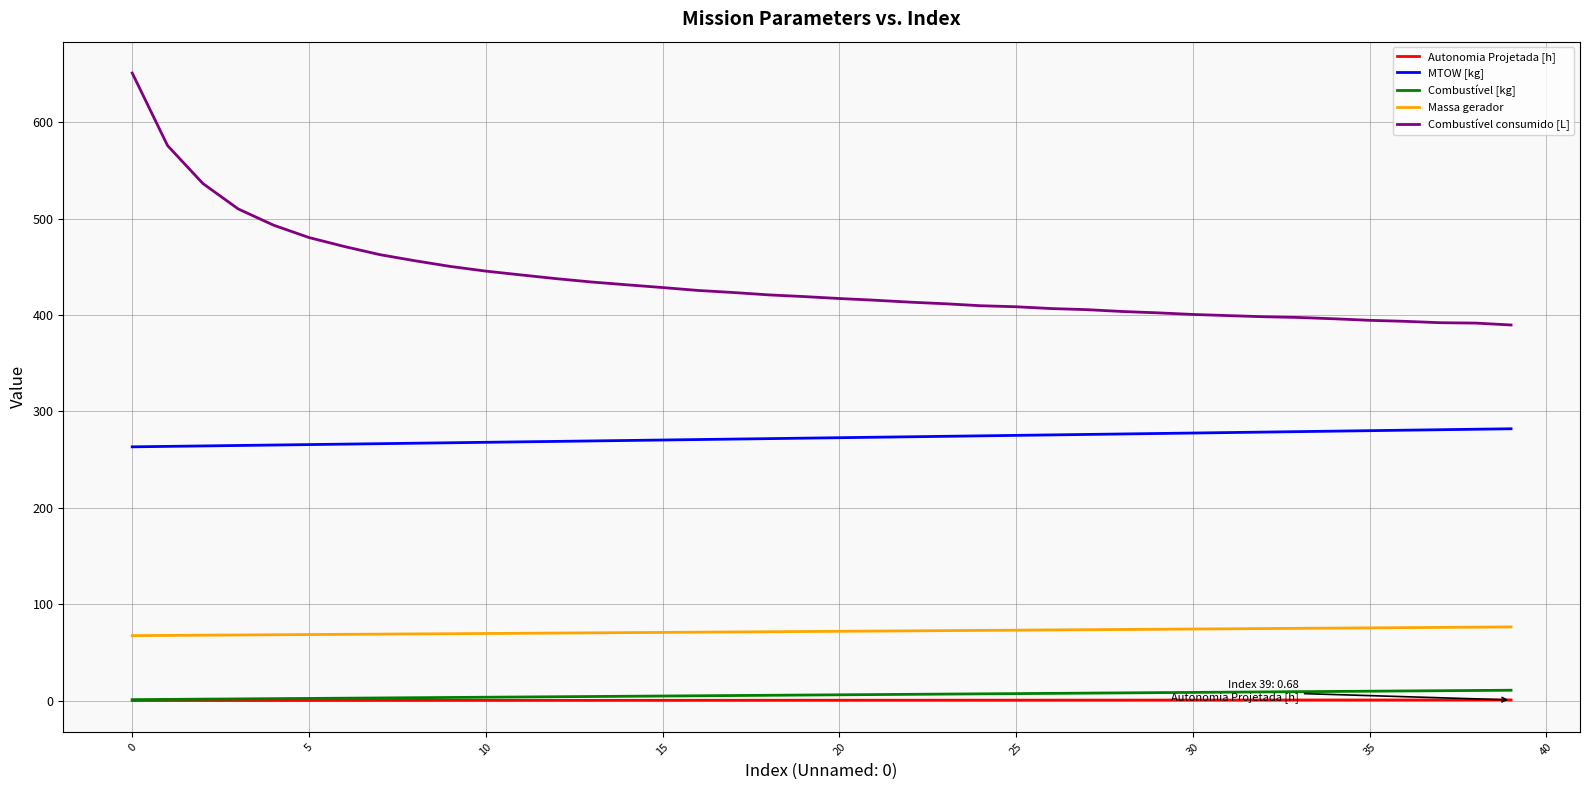

True or false: MTOW [kg] and Autonomia Projetada [h] intersect in this chart.

False